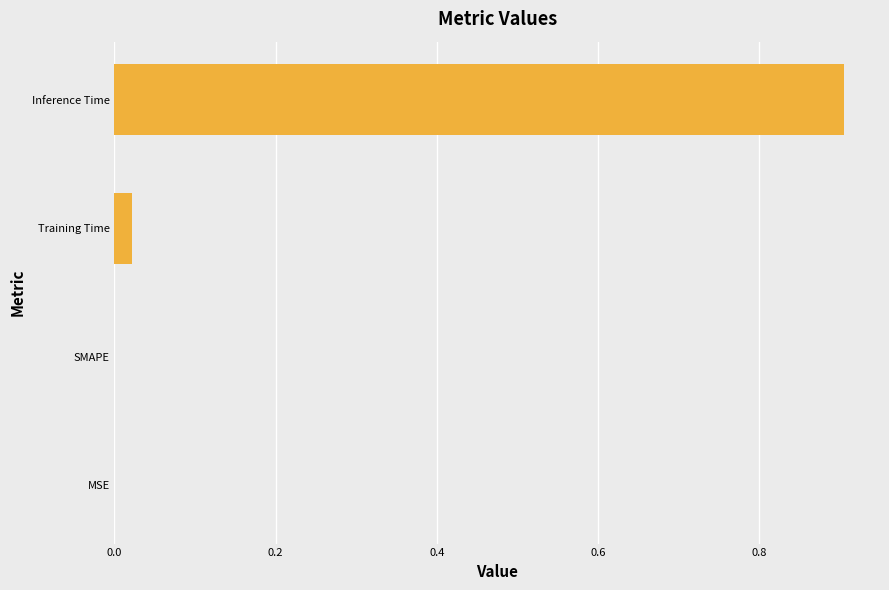

Count the number of data series in this chart.

1